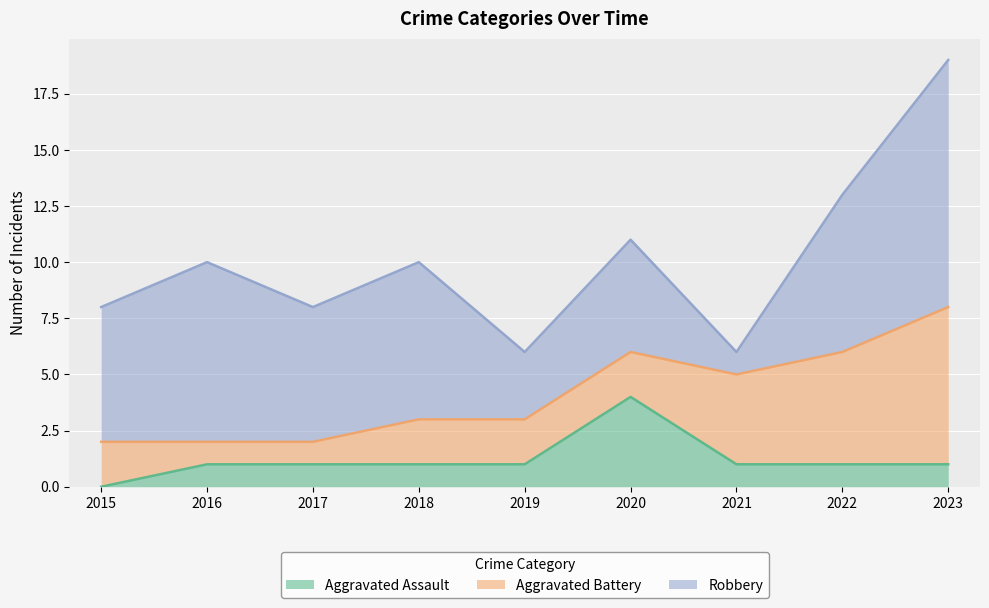

Which series has the largest total across all categories?

Robbery